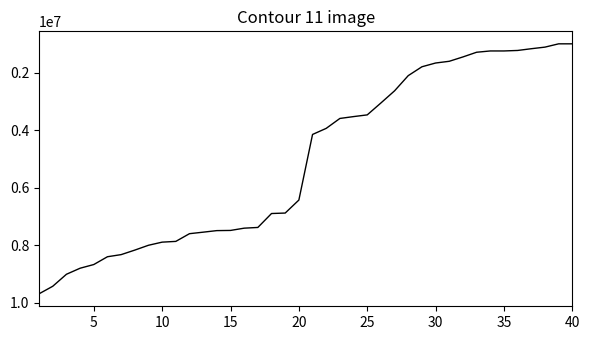

What is the smallest value displayed?

1000000